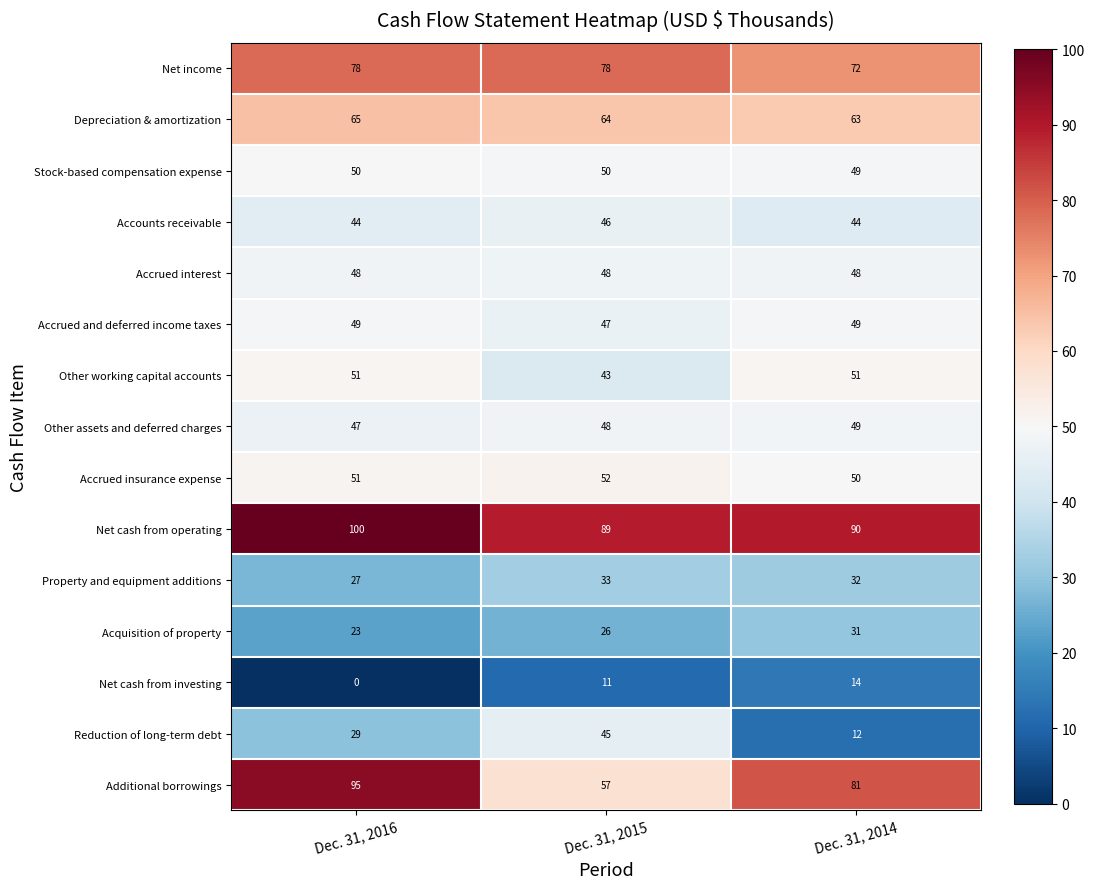

What is the difference between the Property and equipment additions values at Dec. 31, 2015 and Dec. 31, 2016?

6